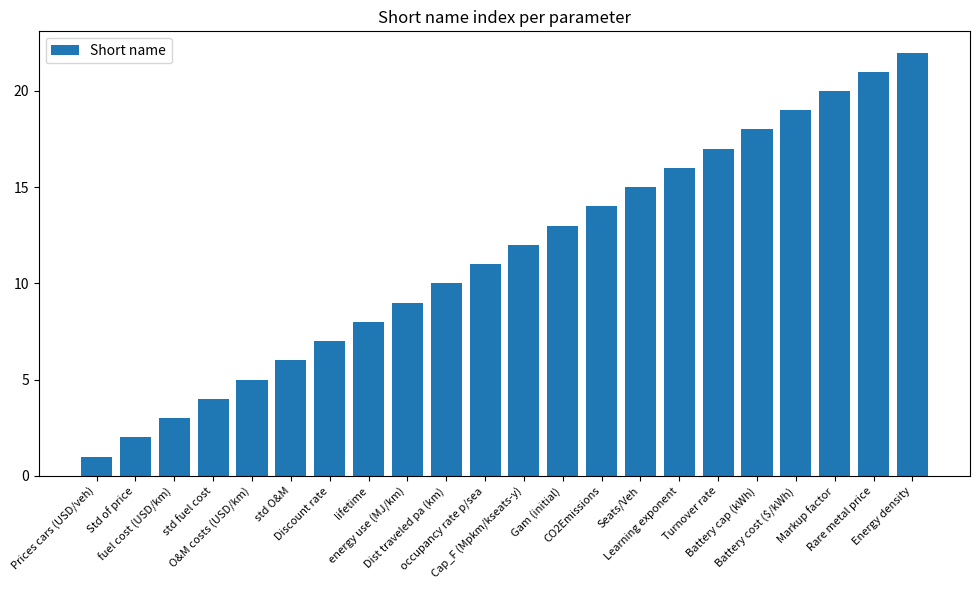

What is the sum of all values?

253